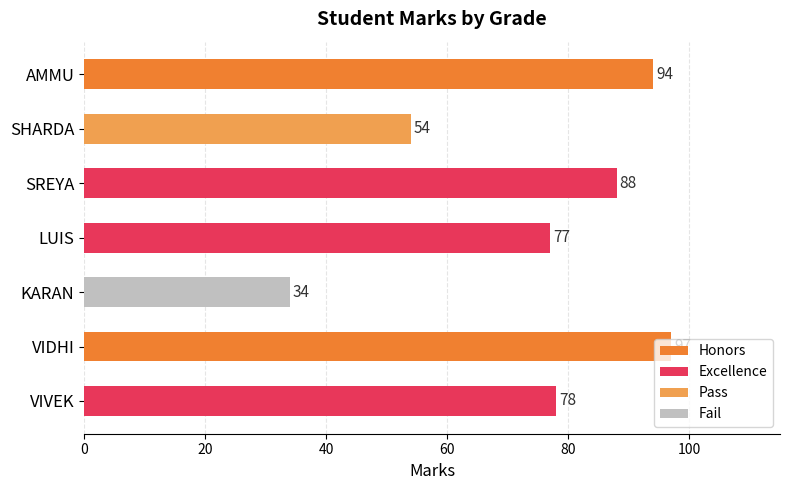

What value does the data have at SHARDA?

54